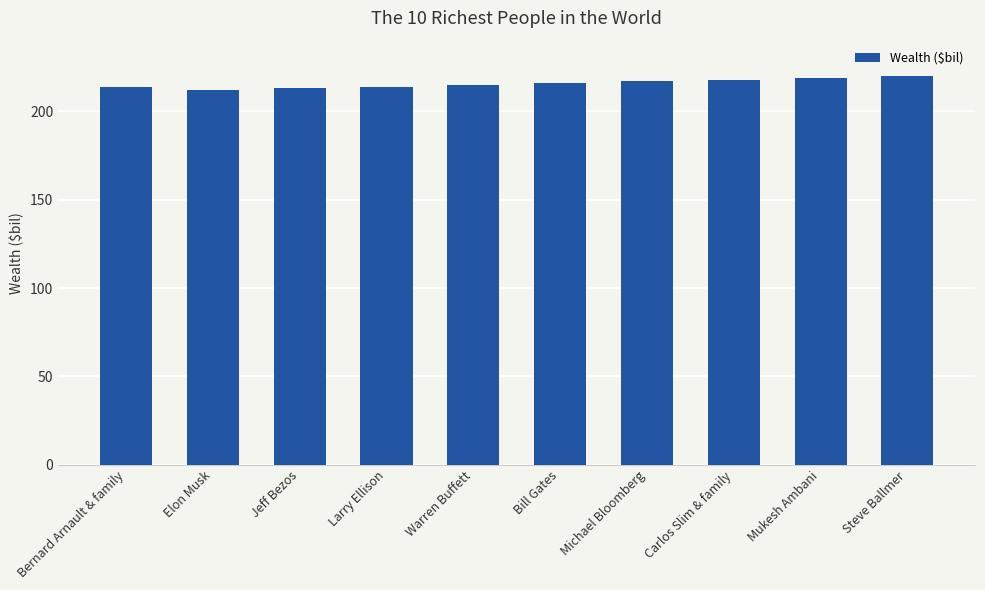

What is the change in value from Elon Musk to Bill Gates?

+4